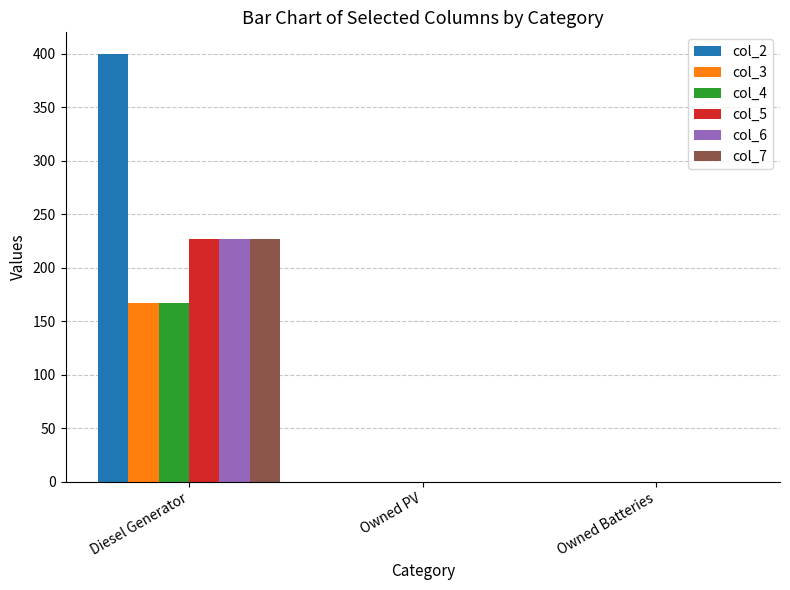

Is it true that col_3 equals 0 at Owned Batteries?

True